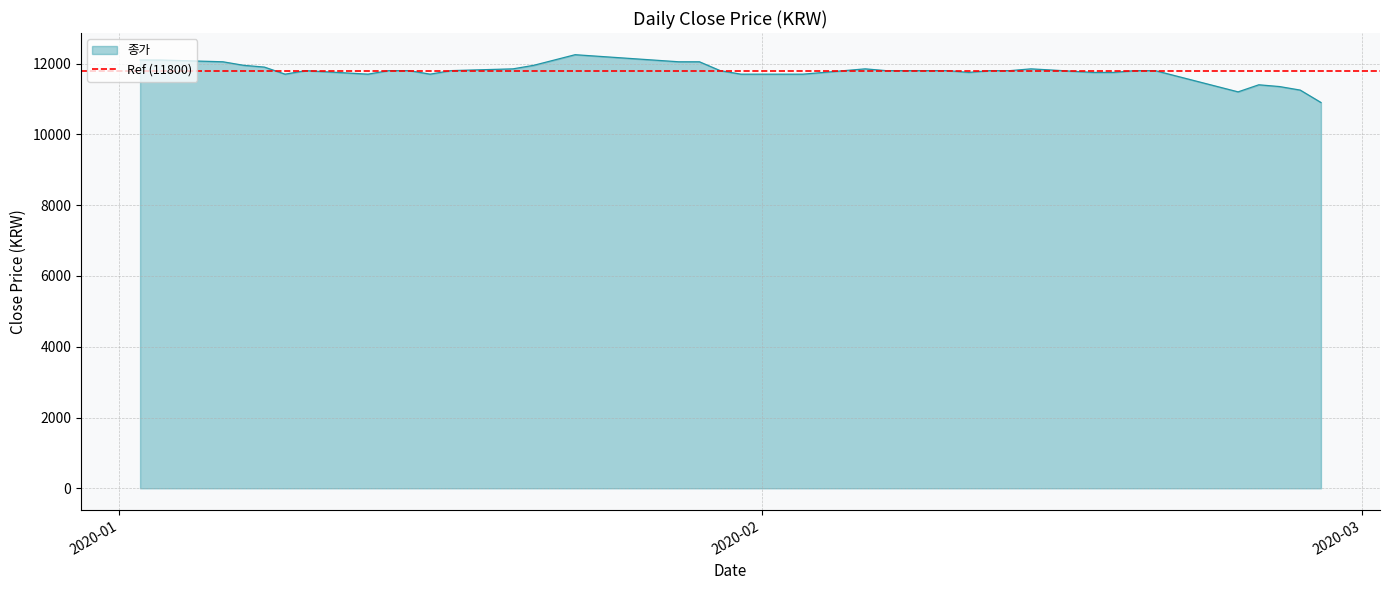

At which category does the chart reach its minimum across all series?

2020-02-28